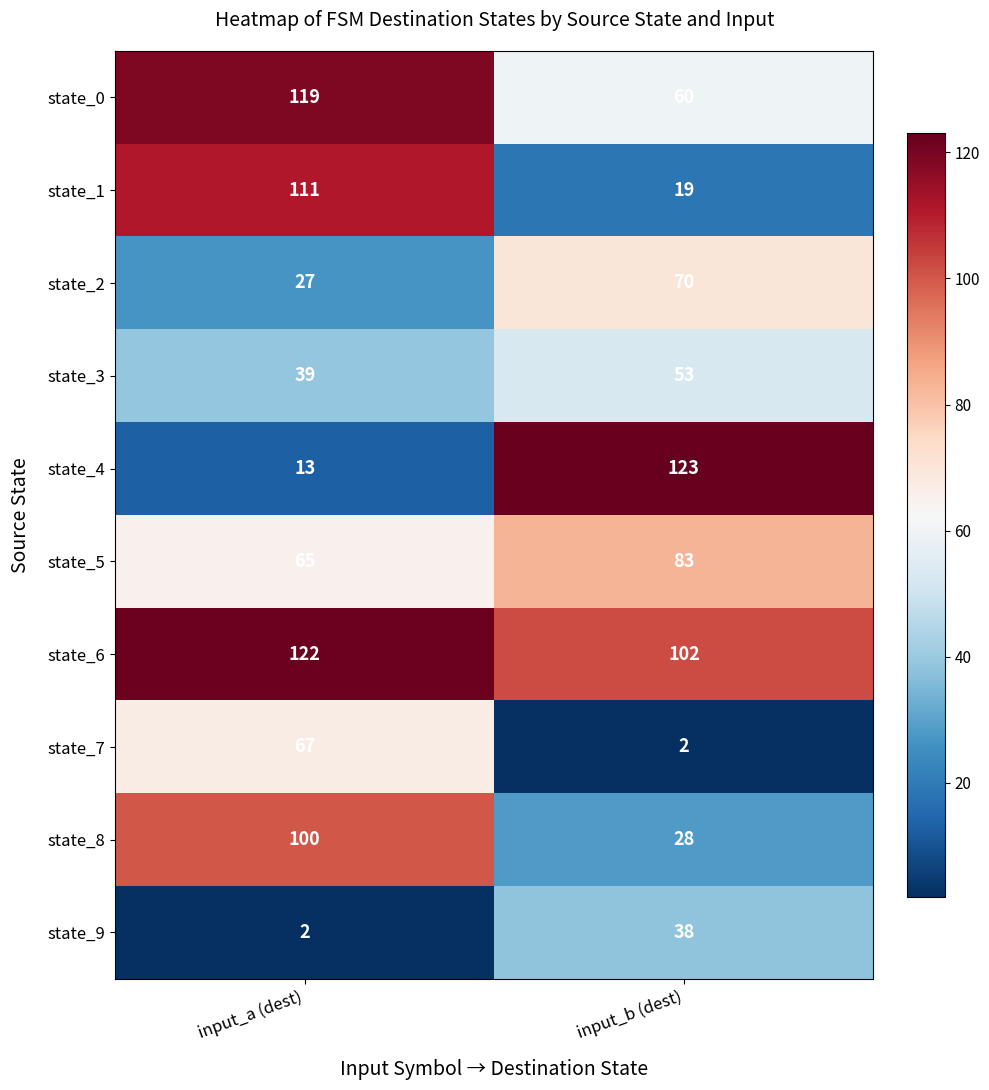

The state_3 series shows 53 at input_b (dest). True or false?

True